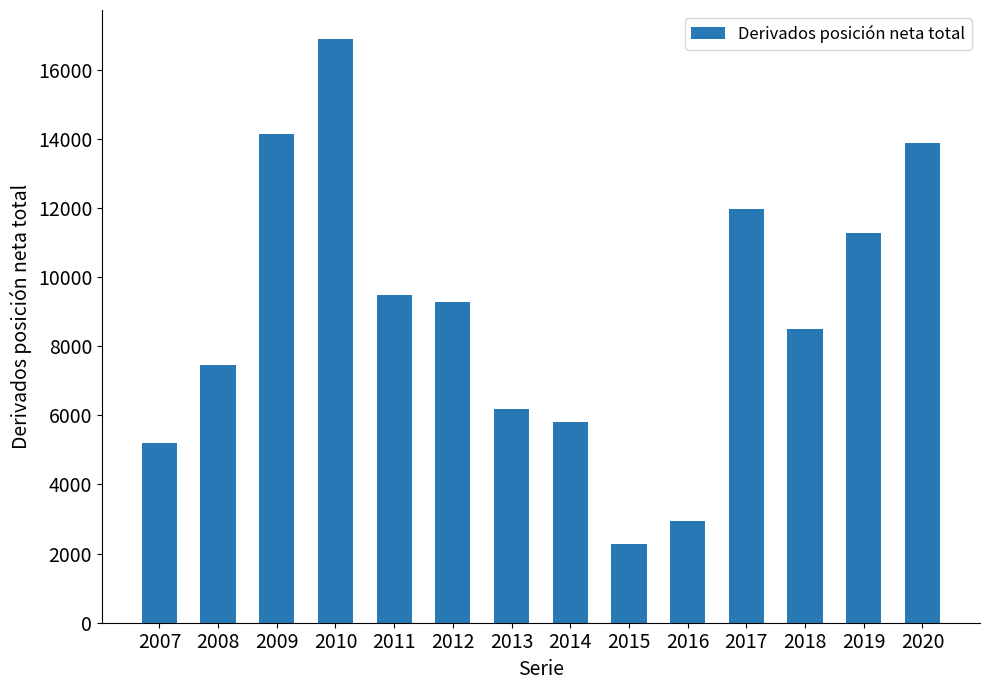

At which label is the value closest to 9580?

2011